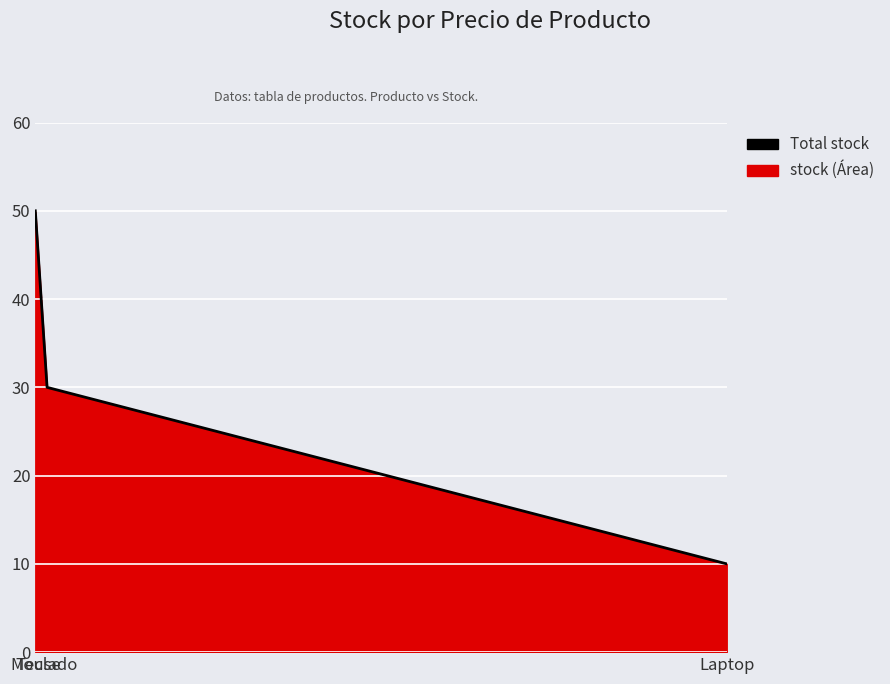

Which label corresponds to the largest value in the chart?

Mouse